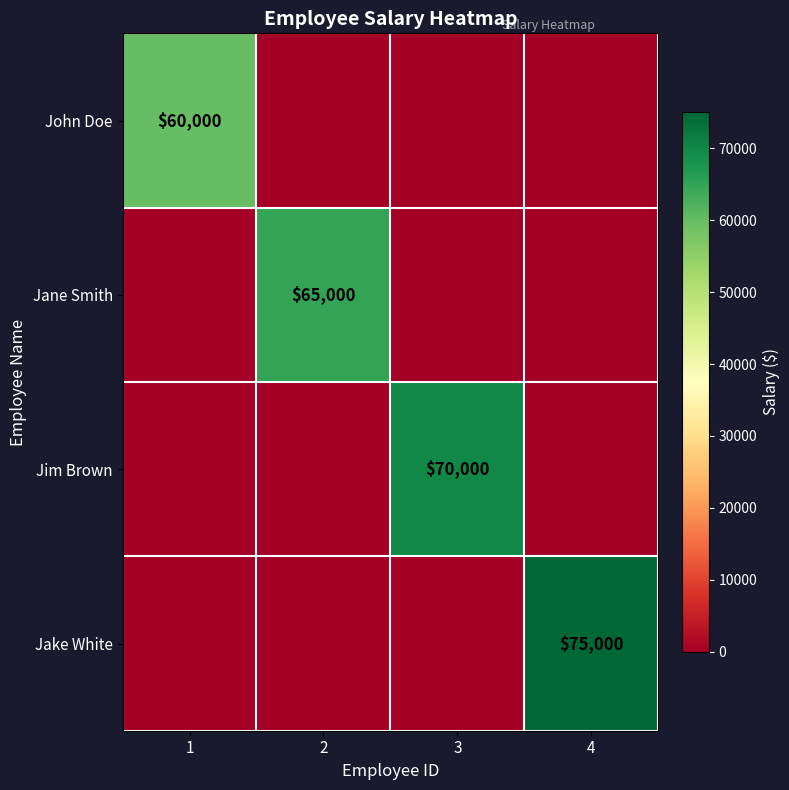

Between 4 and 3, which is larger?

4